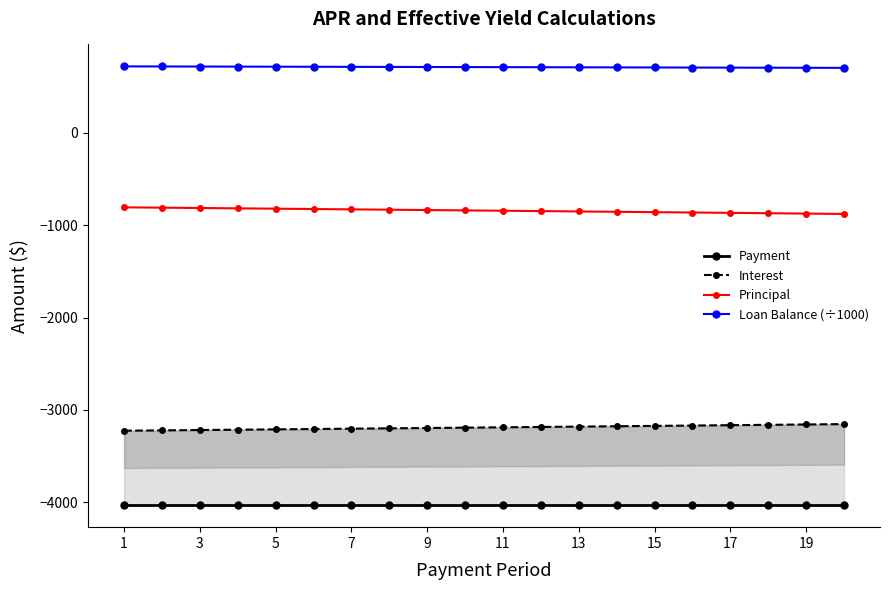

What is the maximum value for Loan Balance (÷1000)?

719.2